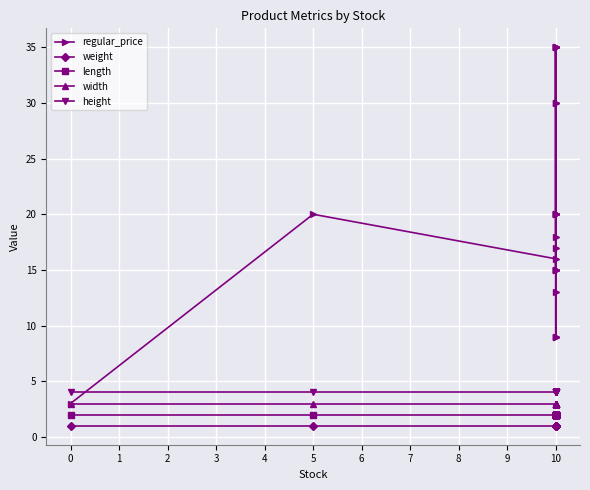

What is the minimum value shown in the chart?

1